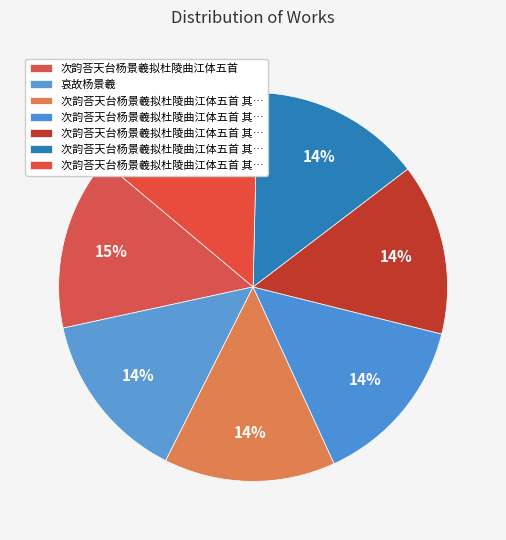

Count the number of slices in the pie.

7